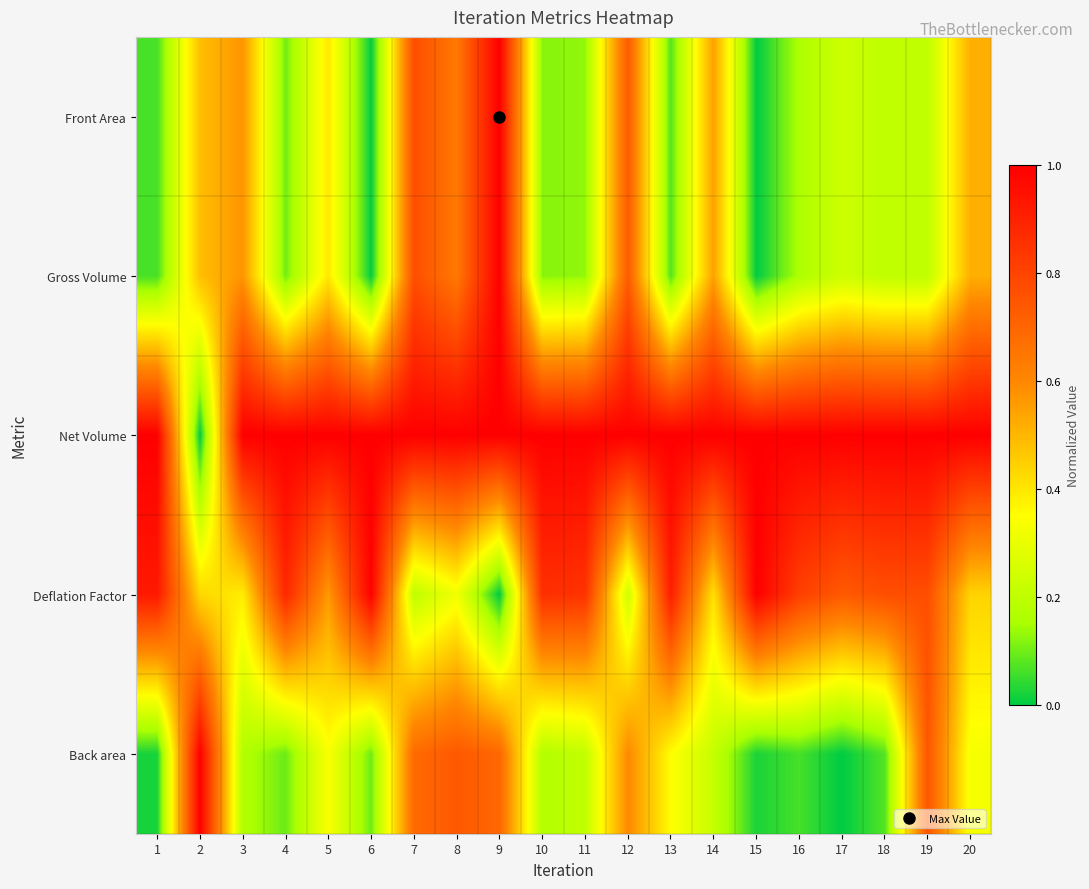

At 11, list the series in order from largest to smallest.

Net Volume, Deflation Factor, Back area, Front Area, Gross Volume